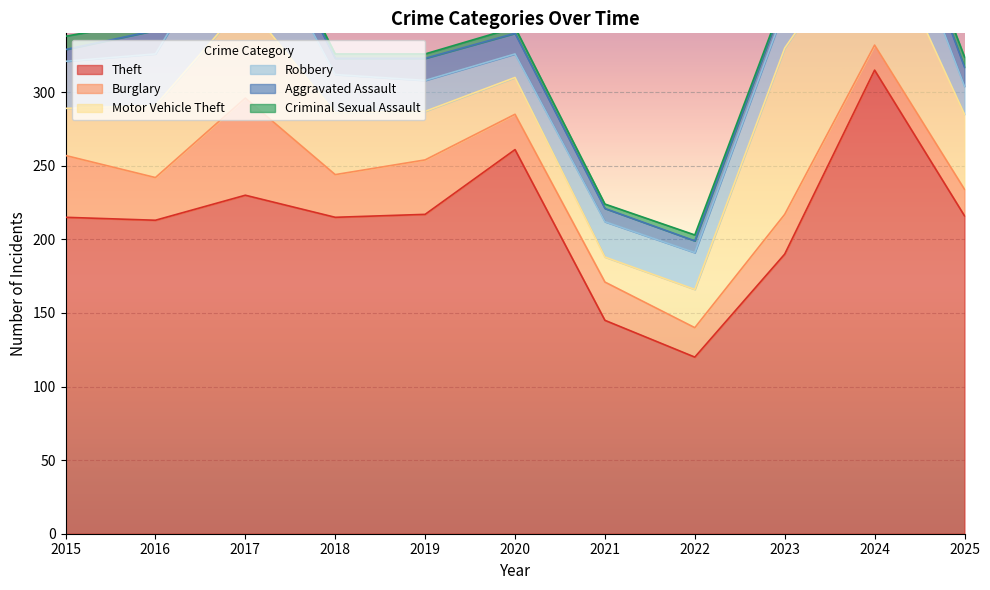

What is the spread (max minus min) of values at 2022?

116